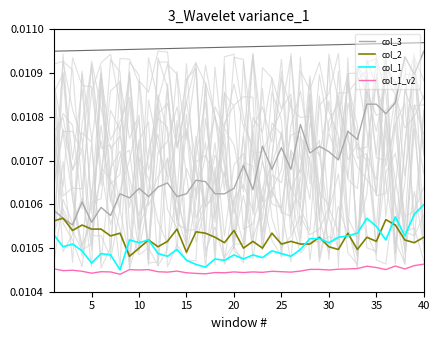

True or false: col_3 has more than 2 interior local peaks.

True